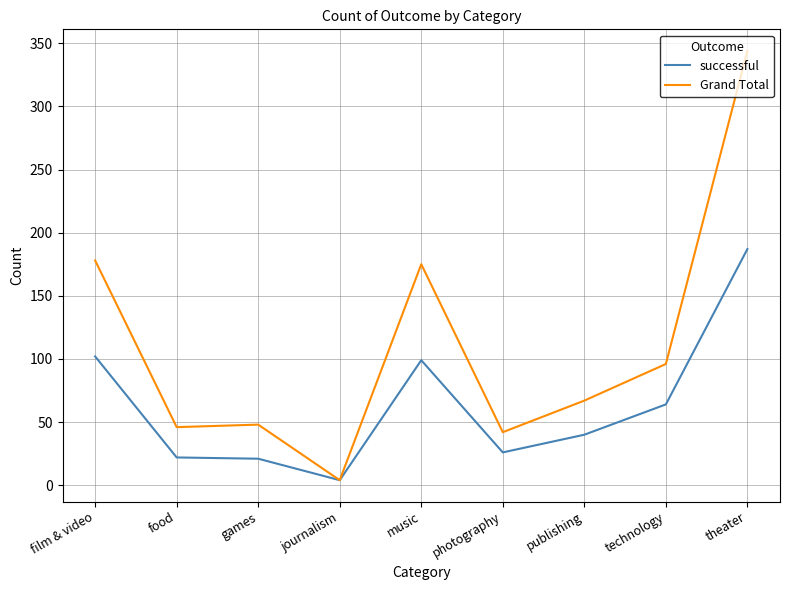

How many categories are shown in the chart?

9